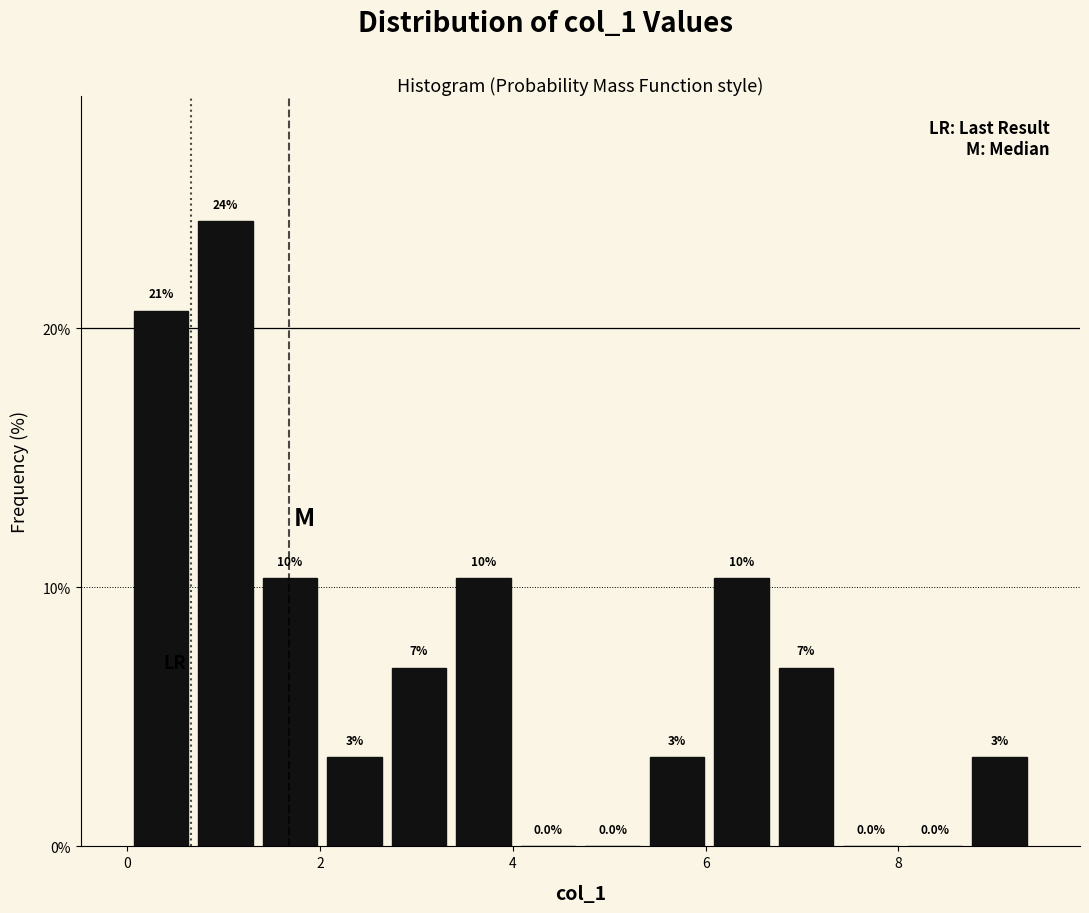

Around what value on the x-axis is the tallest bar? Give the approximate position of its centre, as read against the axis.

1.0